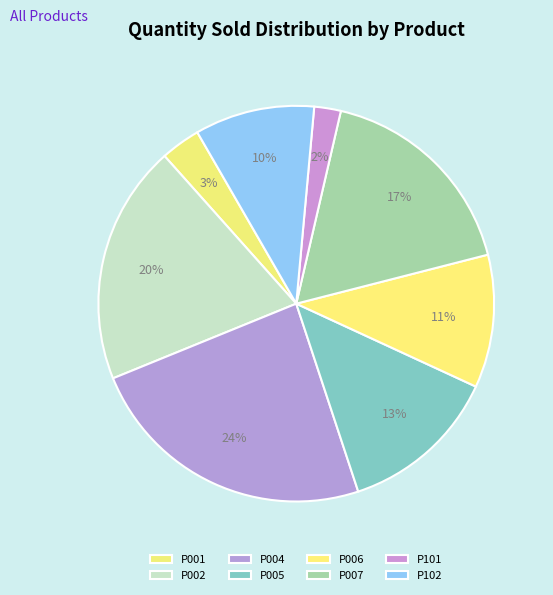

Which slice is the largest?

P004